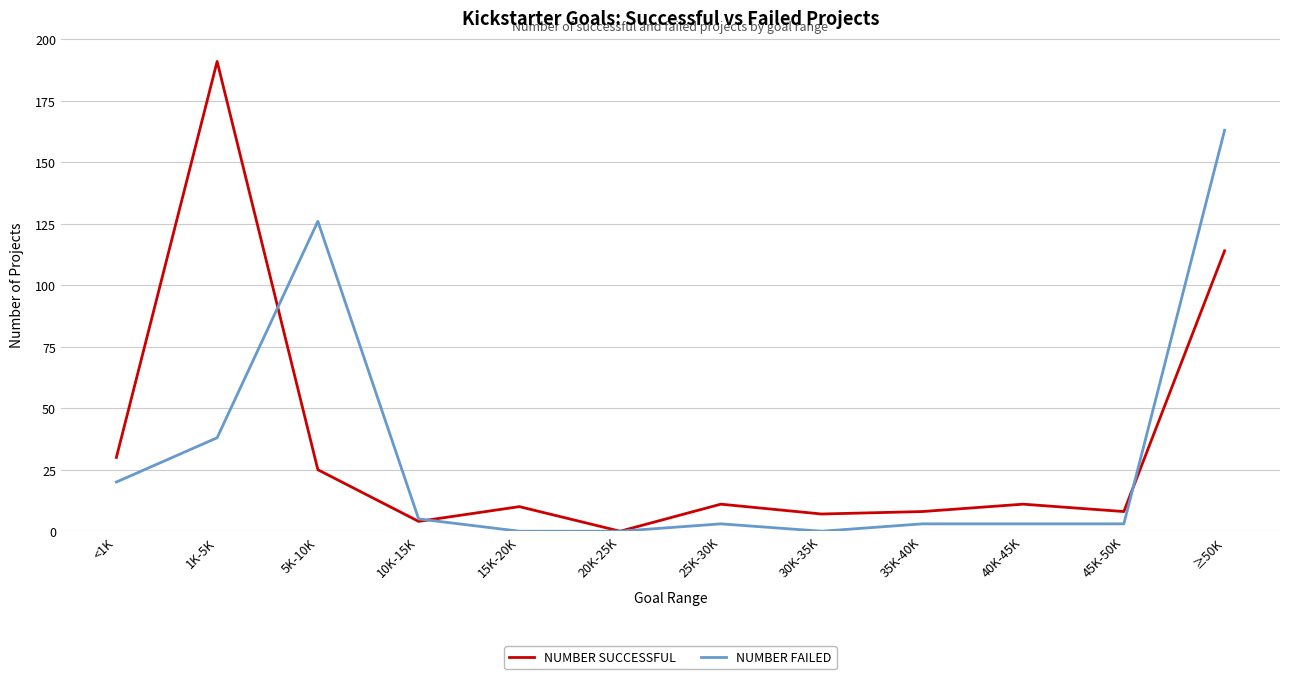

Where is NUMBER SUCCESSFUL nearest to the value 95?

≥50K